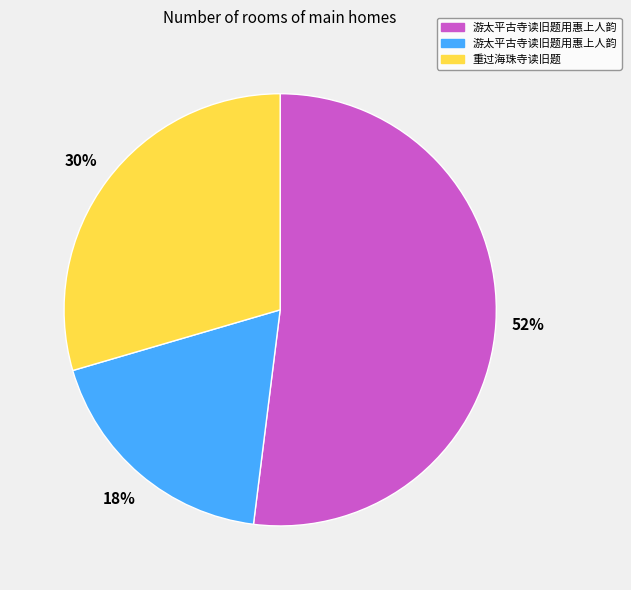

To the nearest percent, what is the average slice percentage?

33%